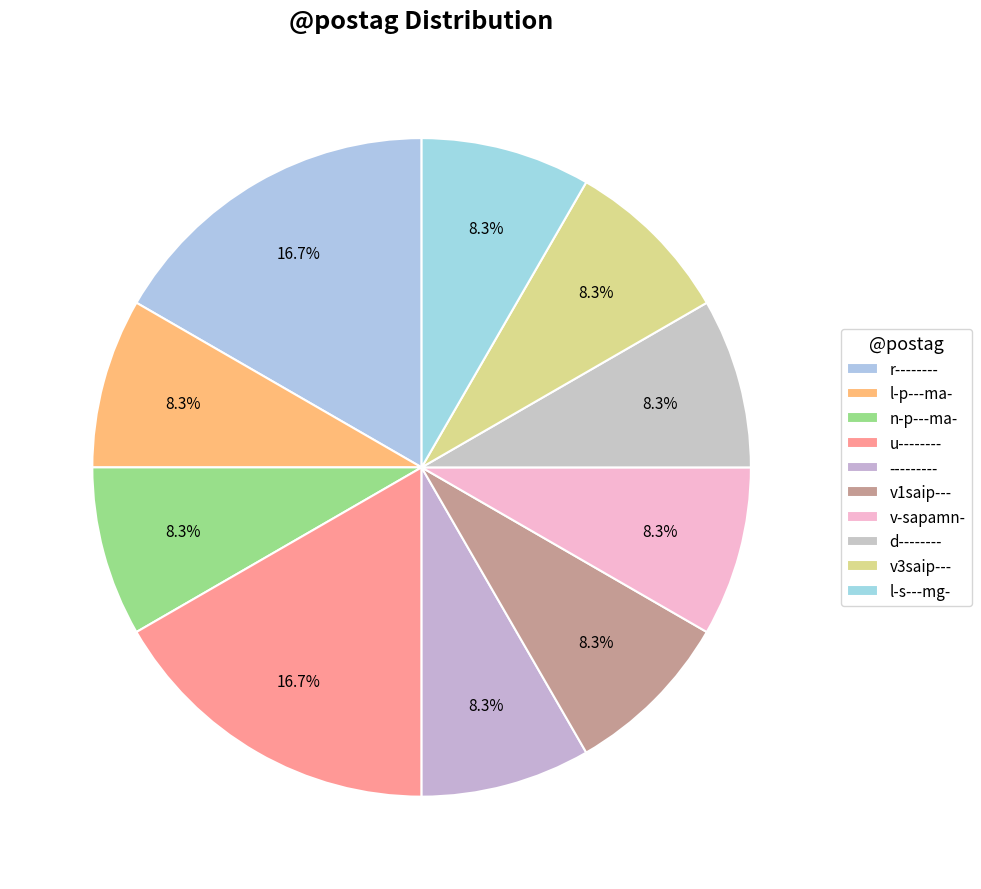

How many segments does this pie chart have?

10